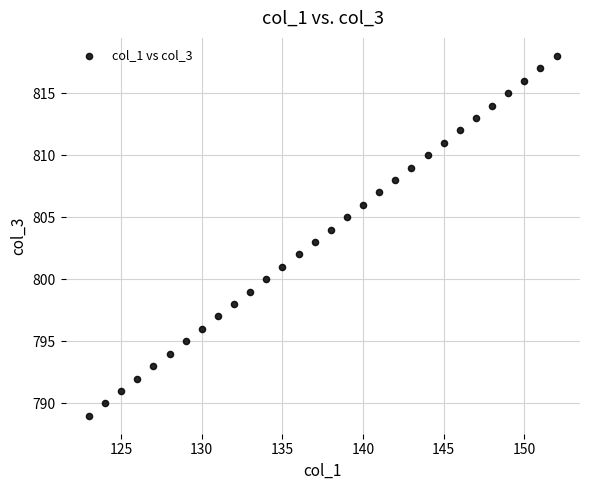

What is the range of X values (max minus min)?

29